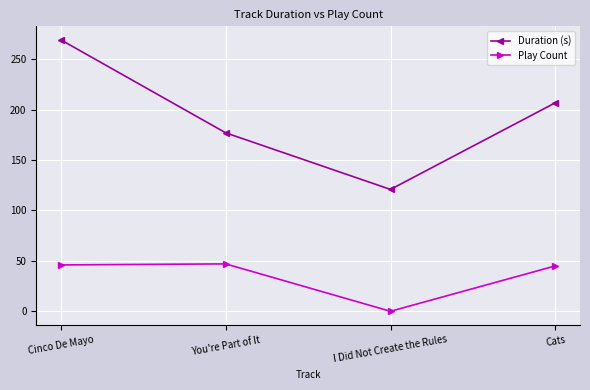

At how many categories does at least one series exceed 72?

4